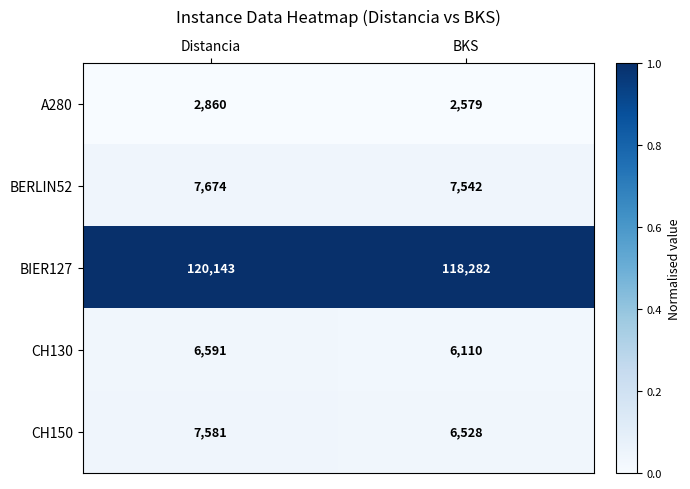

Which series has the largest range (max minus min)?

BIER127